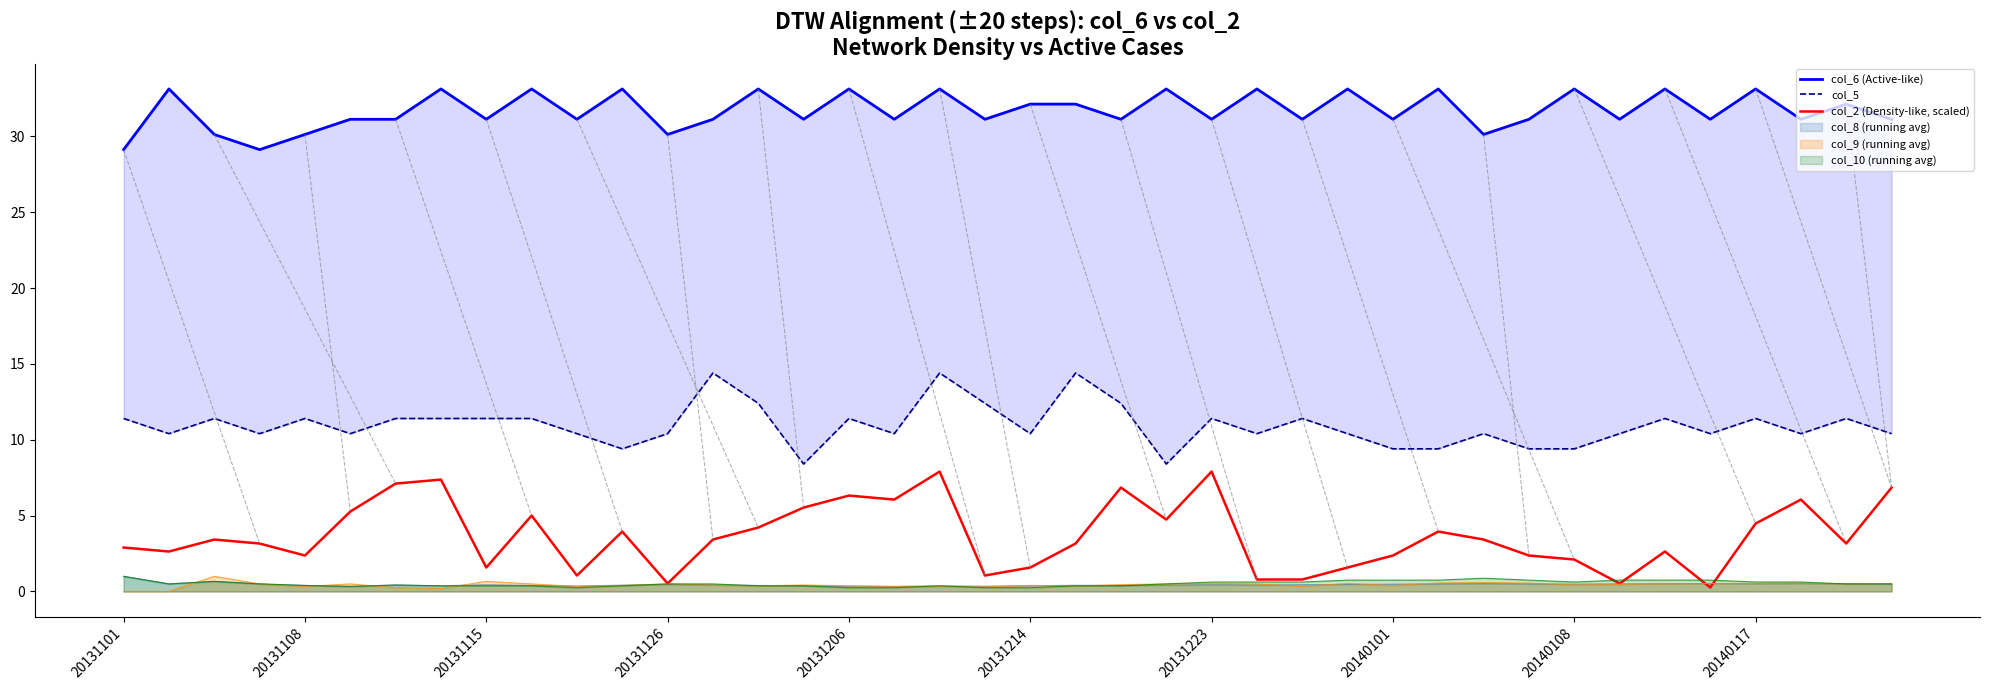

Is it true that col_2 (Density-like, scaled) equals 1.5 at 10?

False